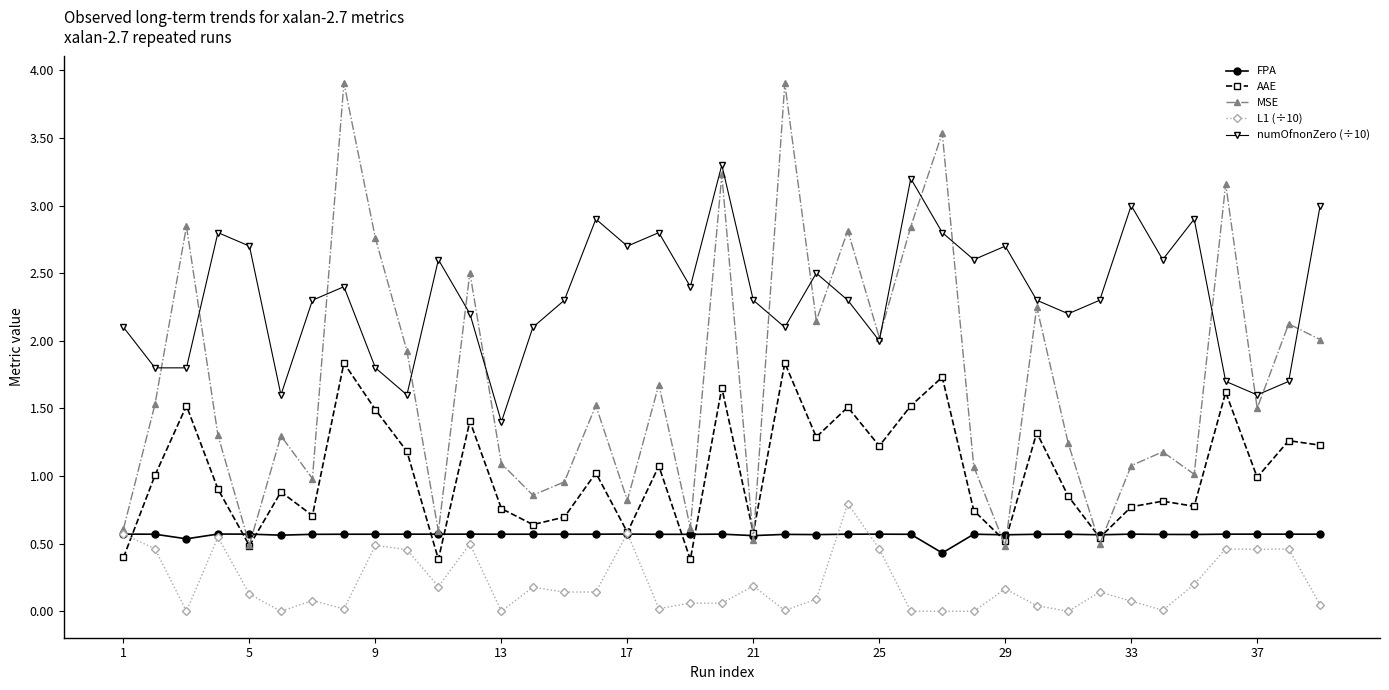

What is the lowest value of the AAE series?

0.4